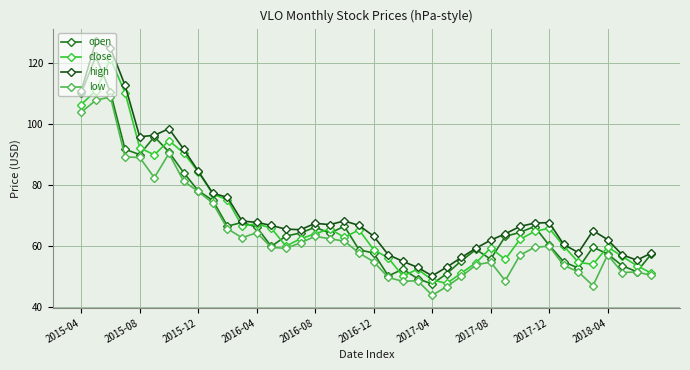

True or false: low has more than 2 points higher than both neighbors.

True